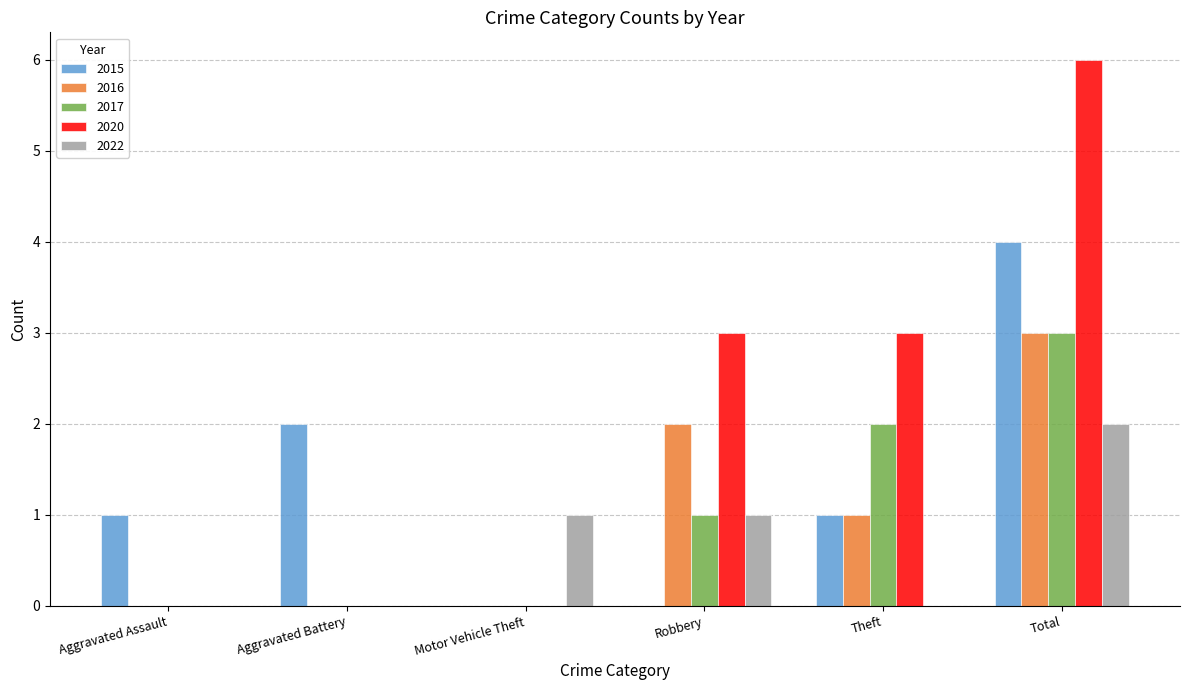

How many series are shown in this chart?

5